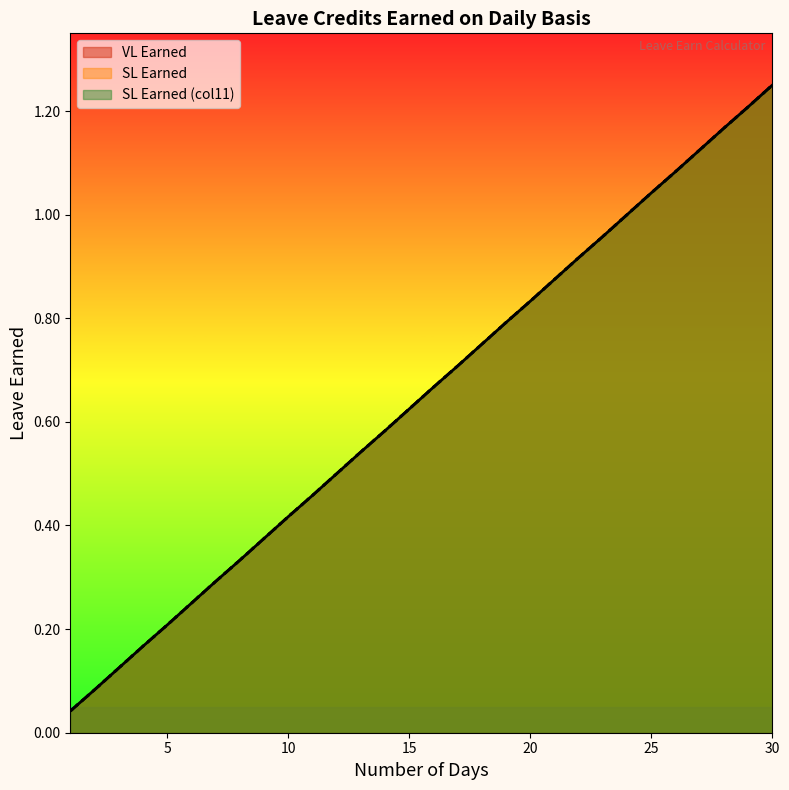

Reading left to right, what are all the values shown in this chart?

VL Earned: 1=0.0	2=0.1	3=0.1	4=0.2	5=0.2	6=0.2	7=0.3	8=0.3	9=0.4	10=0.4	11=0.5	12=0.5	13=0.5	14=0.6	15=0.6	16=0.7	17=0.7	18=0.8	19=0.8	20=0.8	21=0.9	22=0.9	23=1.0	24=1.0	25=1.0	26=1.1	27=1.1	28=1.2	29=1.2	30=1.2
SL Earned: 1=0.0	2=0.1	3=0.1	4=0.2	5=0.2	6=0.2	7=0.3	8=0.3	9=0.4	10=0.4	11=0.5	12=0.5	13=0.5	14=0.6	15=0.6	16=0.7	17=0.7	18=0.8	19=0.8	20=0.8	21=0.9	22=0.9	23=1.0	24=1.0	25=1.0	26=1.1	27=1.1	28=1.2	29=1.2	30=1.2
SL Earned (col11): 1=0.0	2=0.1	3=0.1	4=0.2	5=0.2	6=0.2	7=0.3	8=0.3	9=0.4	10=0.4	11=0.5	12=0.5	13=0.5	14=0.6	15=0.6	16=0.7	17=0.7	18=0.8	19=0.8	20=0.8	21=0.9	22=0.9	23=1.0	24=1.0	25=1.0	26=1.1	27=1.1	28=1.2	29=1.2	30=1.2